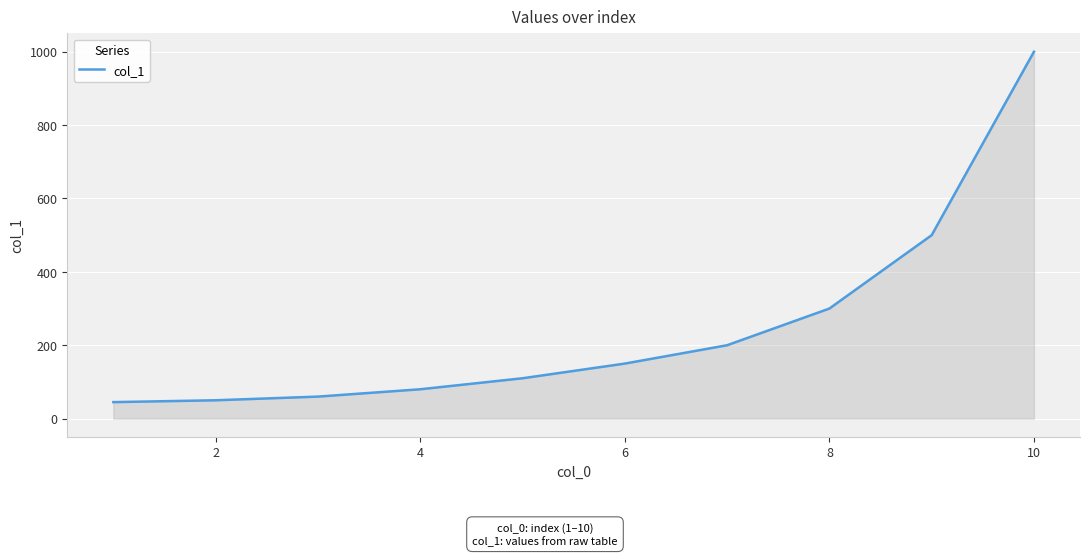

True or false: the data has more than 0 interior local peaks.

False